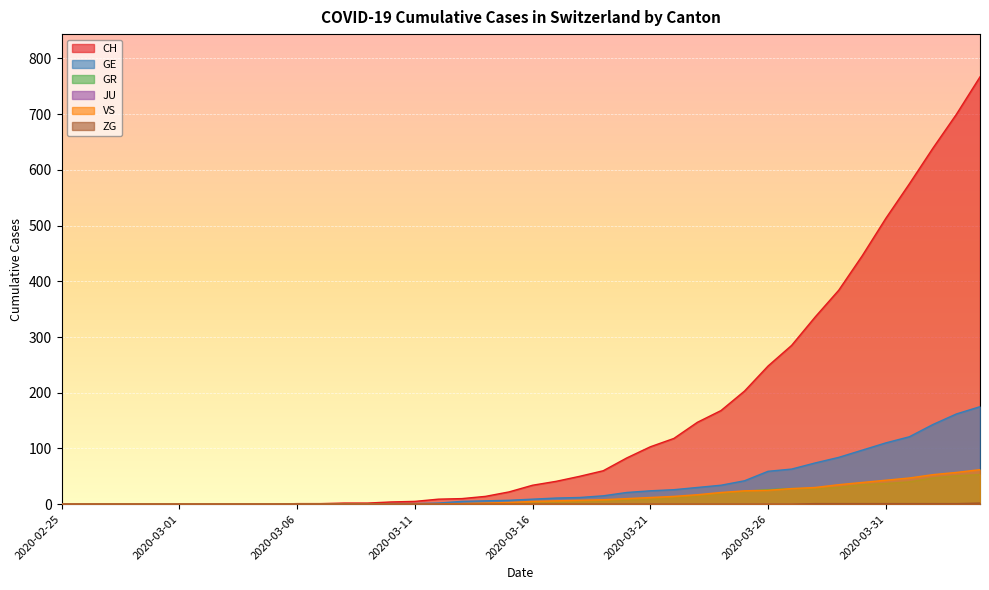

True or false: ZG and GE cross at least once.

False